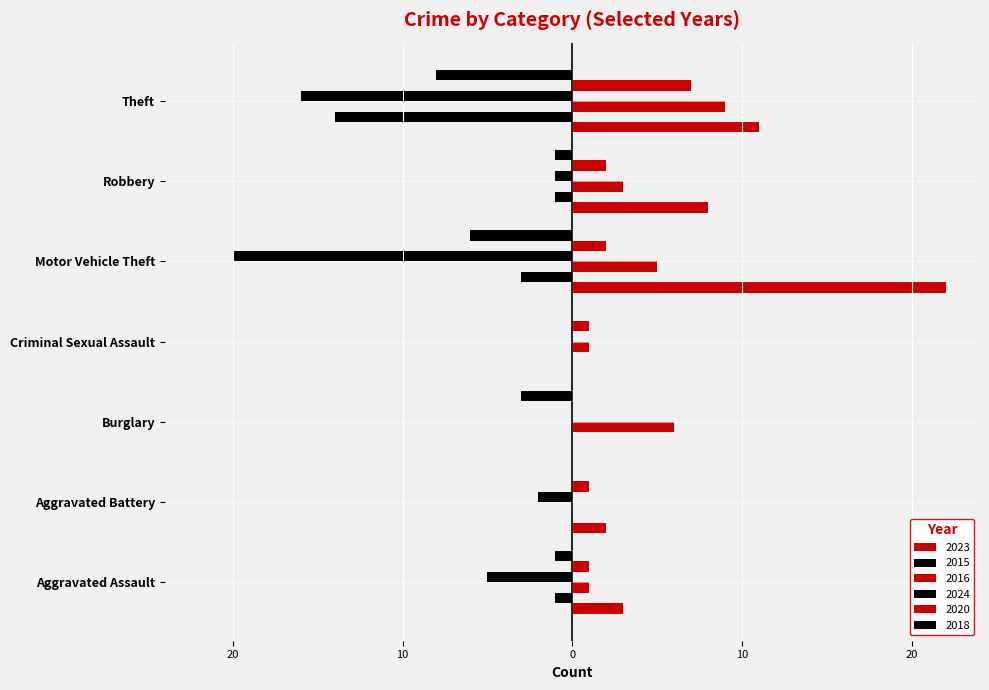

At which category is the sum across all series the highest?

Robbery